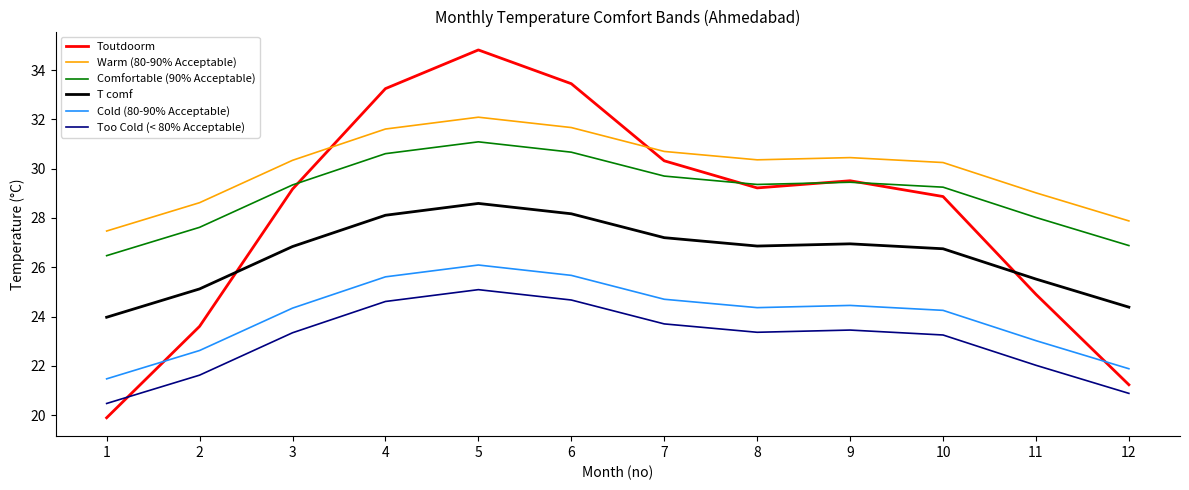

Which series changed the most between 3 and 11?

Toutdoorm